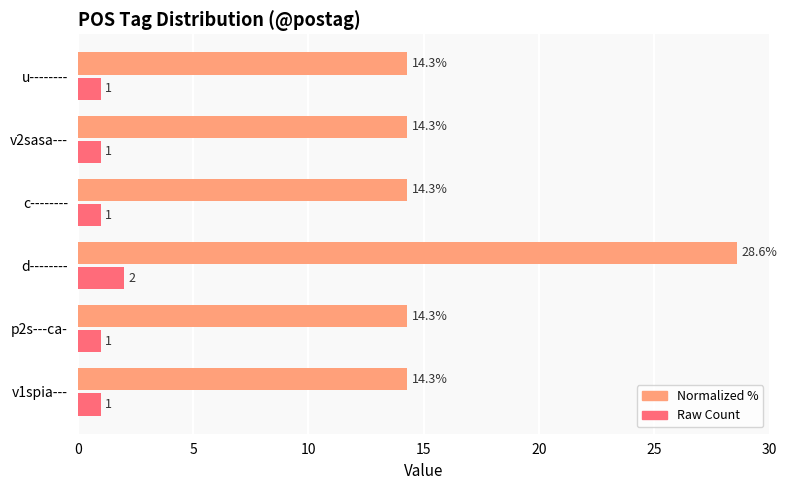

At which category is the sum across all series the highest?

d--------